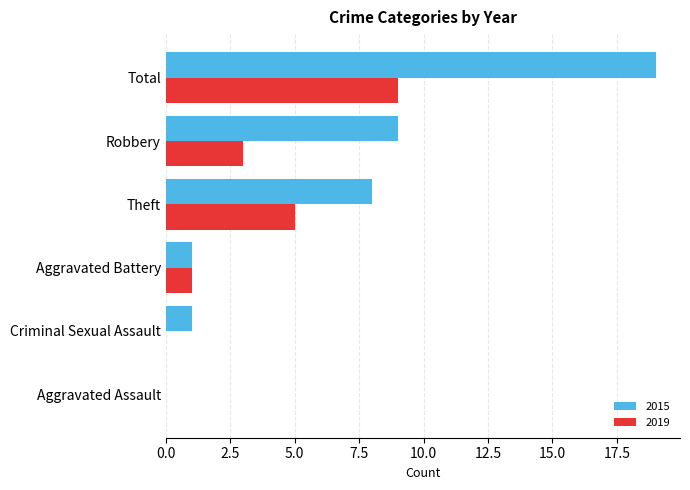

Which category has the highest value in the 2015 series?

Total